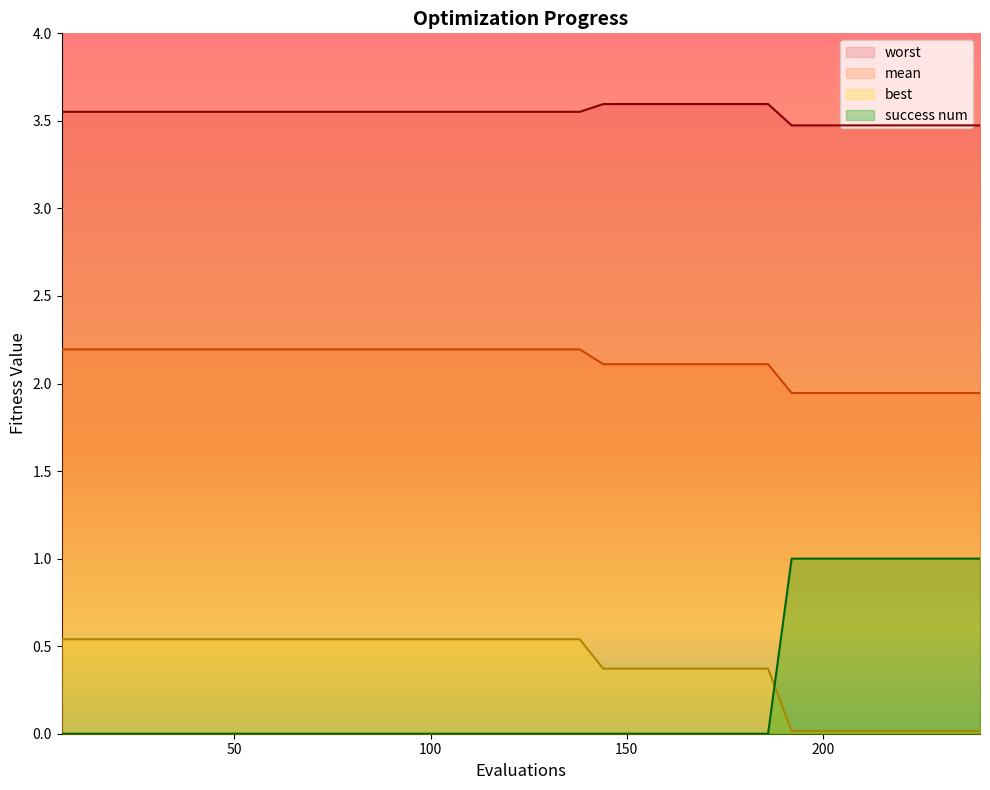

What is the difference between the maximum and minimum values in the best series?

0.5